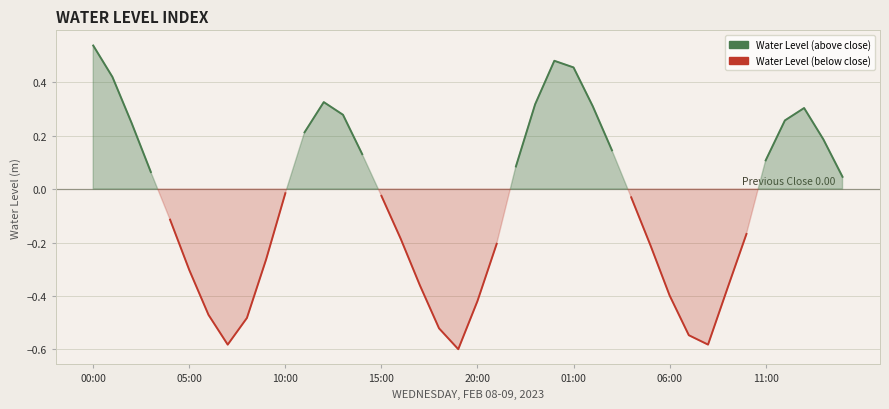

What are all the series names shown in the legend?

Water Level (above), Water Level (below)